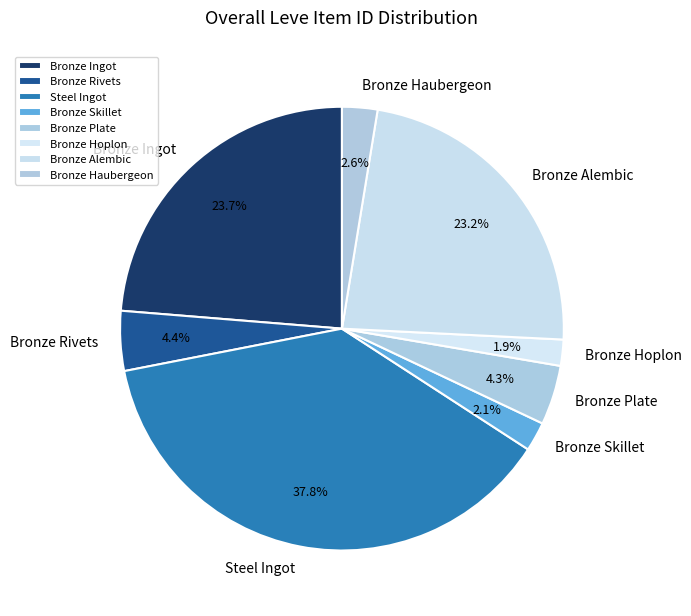

To the nearest percent, what is the difference between the largest and smallest slice percentages?

36%